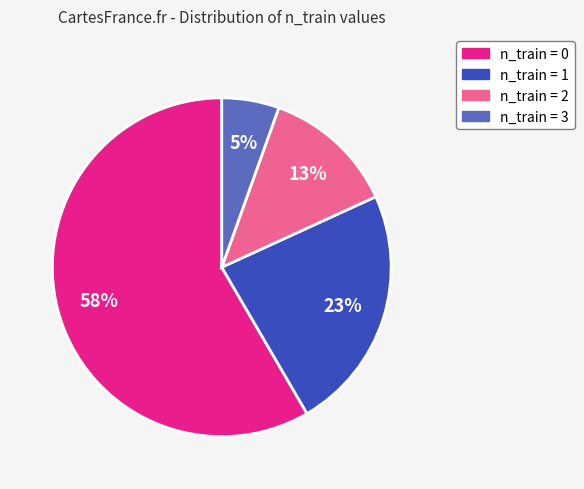

True or false: n_train = 0 accounts for 50% of the total.

False